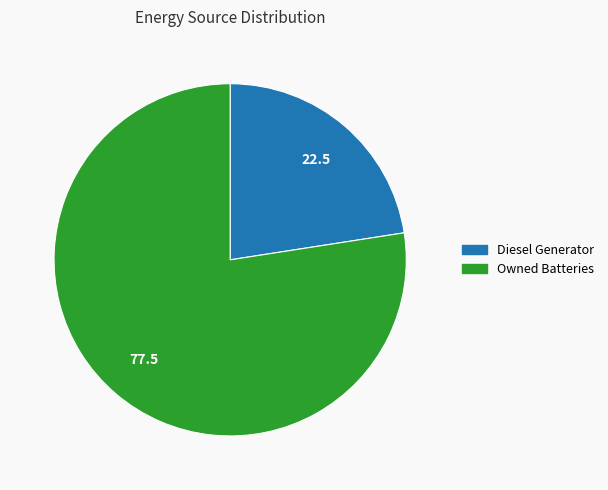

The Owned Batteries slice represents 84% of the pie. True or false?

False